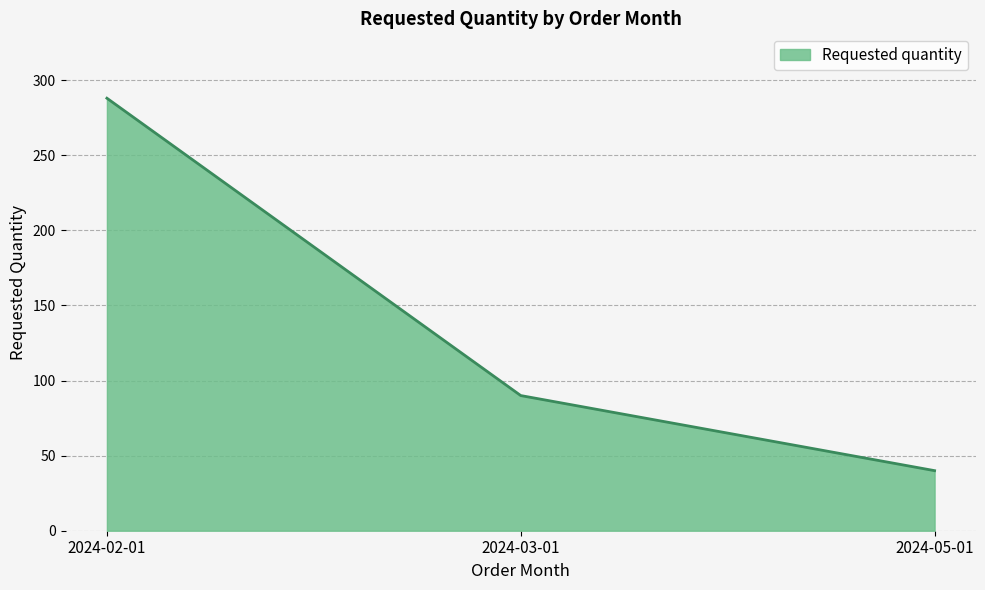

At which label is the value closest to 164?

2024-03-01